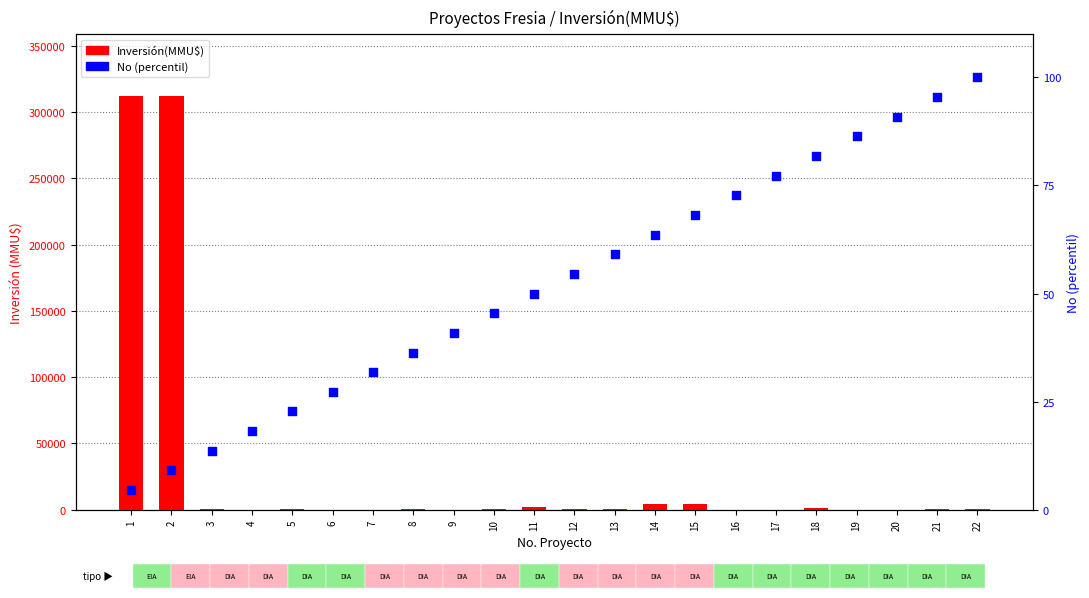

At how many categories does at least one series exceed 243718?

2